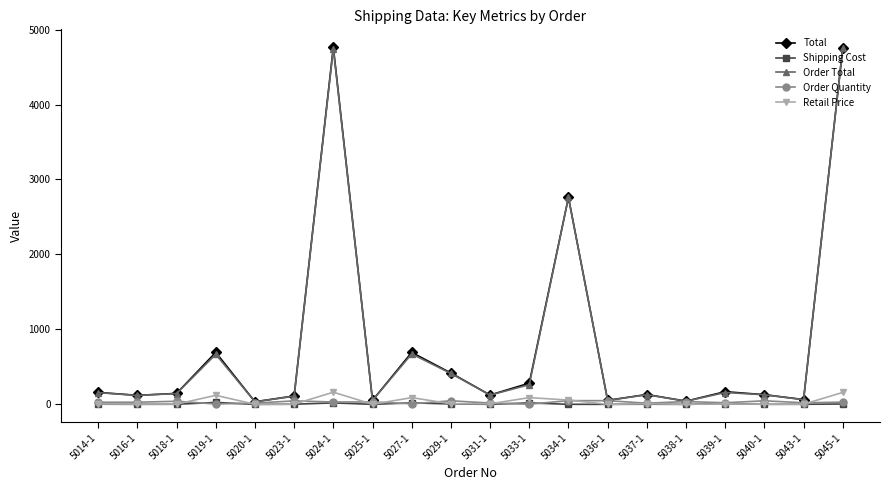

In Shipping Cost, how many points are higher than both neighbors (excluding endpoints)?

6